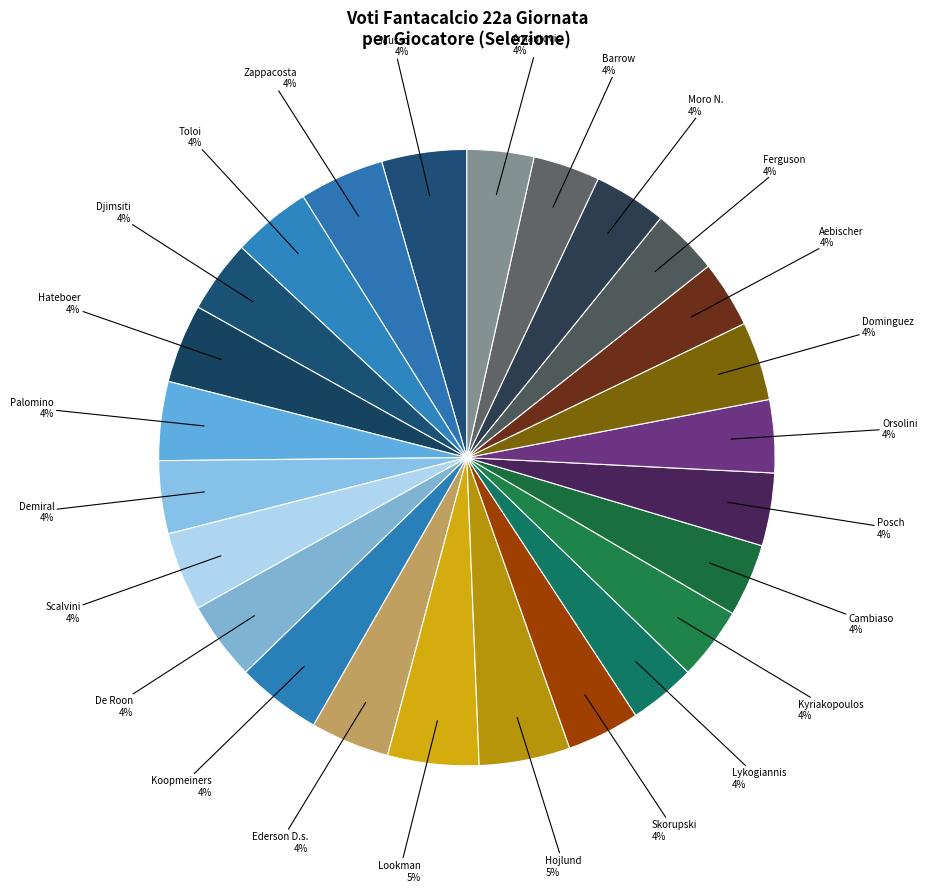

Rank the categories by value from highest to lowest.

Lookman, Hojlund, Musso, Zappacosta, Koopmeiners, Toloi, Hateboer, Palomino, Scalvini, De Roon, Ederson D.s., Dominguez, Djimsiti, Demiral, Skorupski, Kyriakopoulos, Cambiaso, Posch, Orsolini, Moro N., Lykogiannis, Aebischer, Ferguson, Barrow, Arnautovic